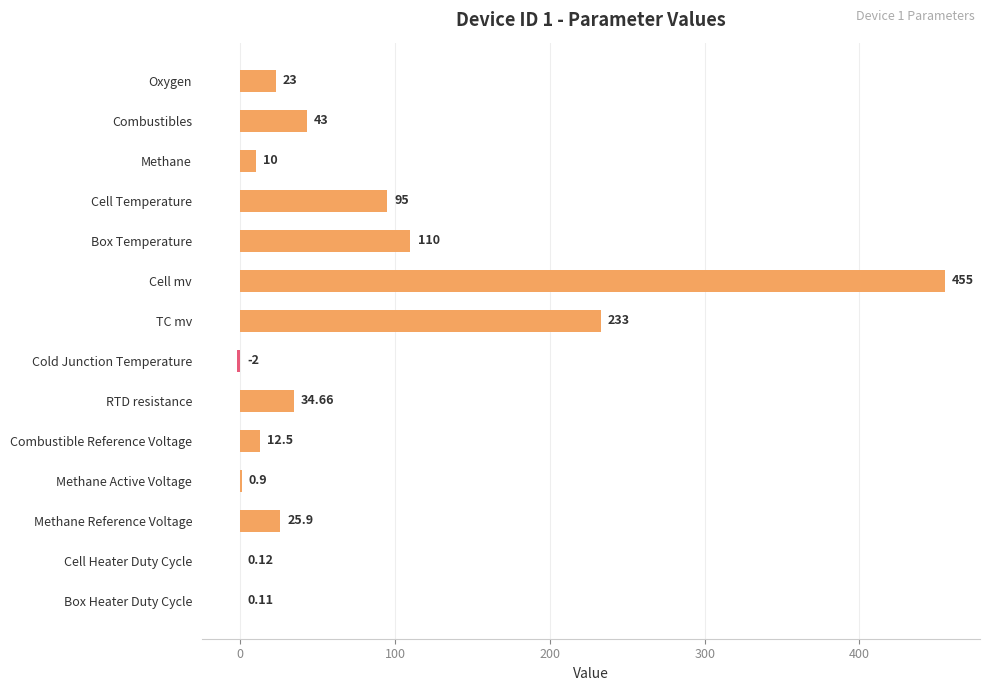

Between Box Temperature and Combustibles, which is larger?

Box Temperature